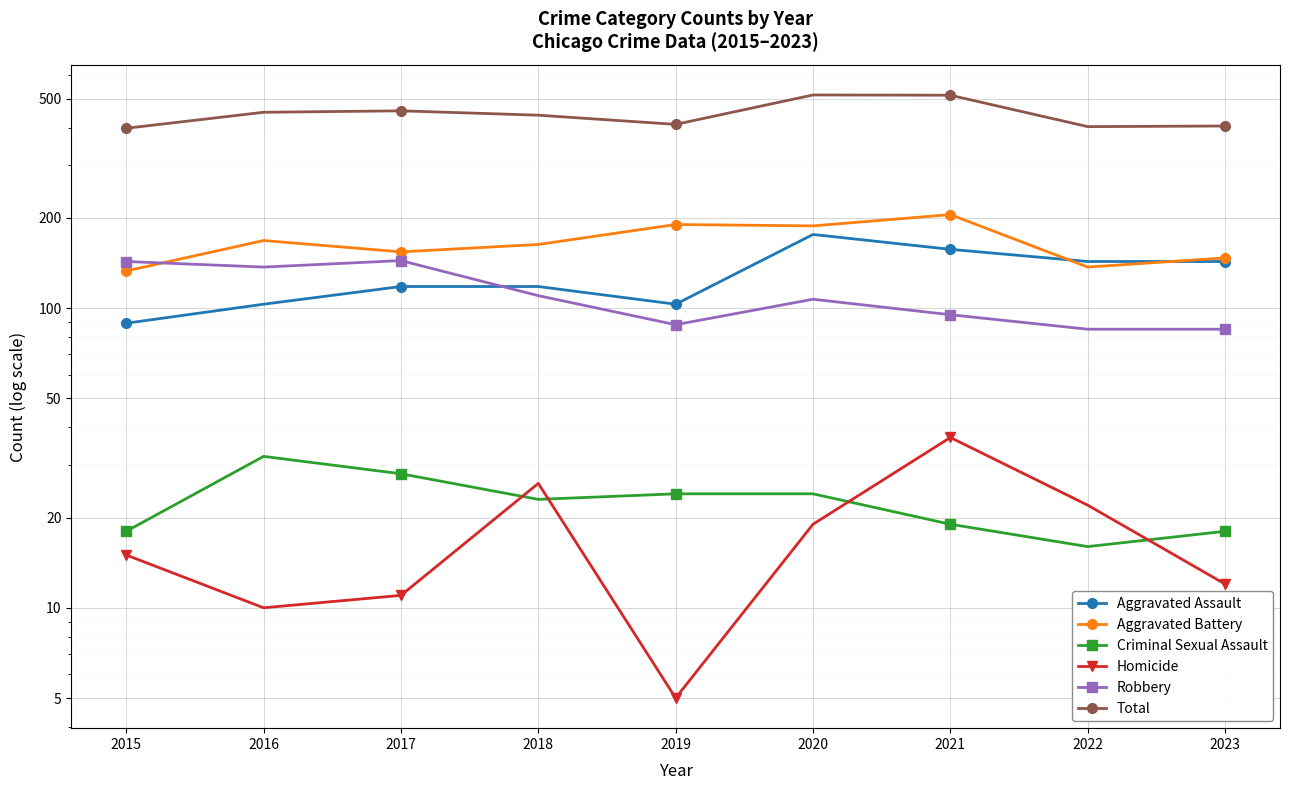

At which label does Aggravated Battery first exceed 163?

2016